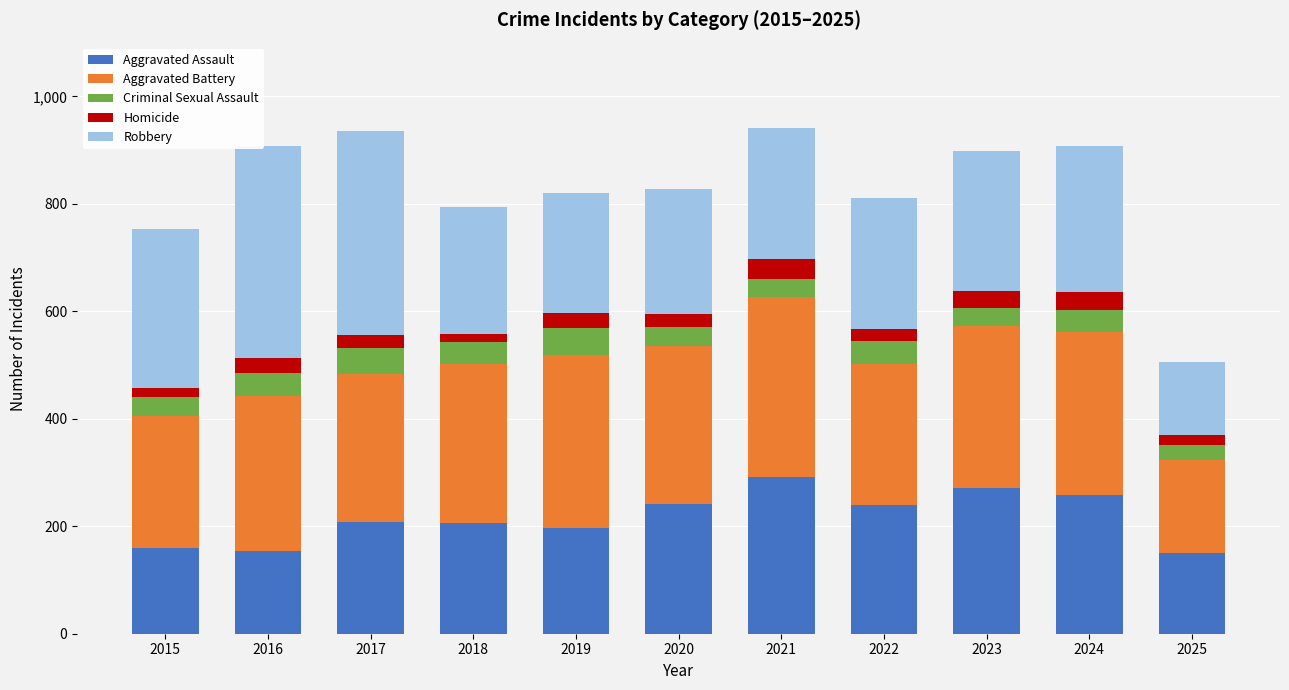

What is the difference between the Aggravated Assault values at 2021 and 2019?

95